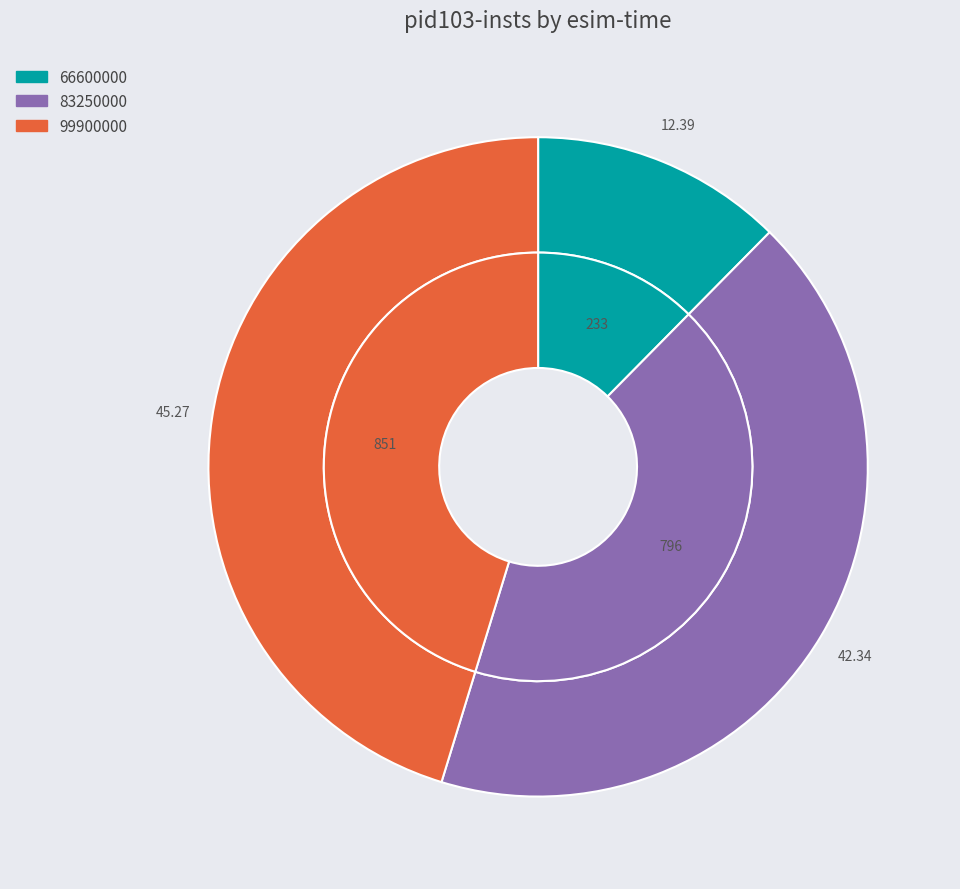

To the nearest percent, what is the combined percentage of 83250000 and 99900000?

88%